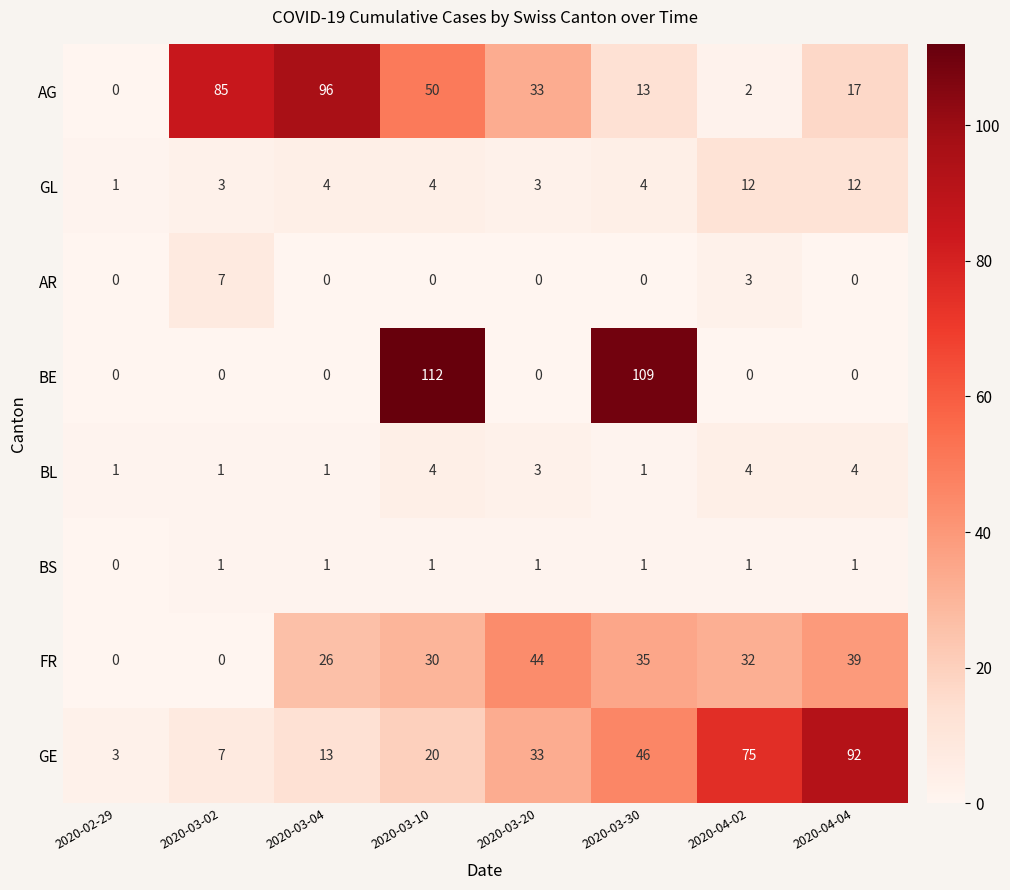

How many positive values does the FR series have?

6